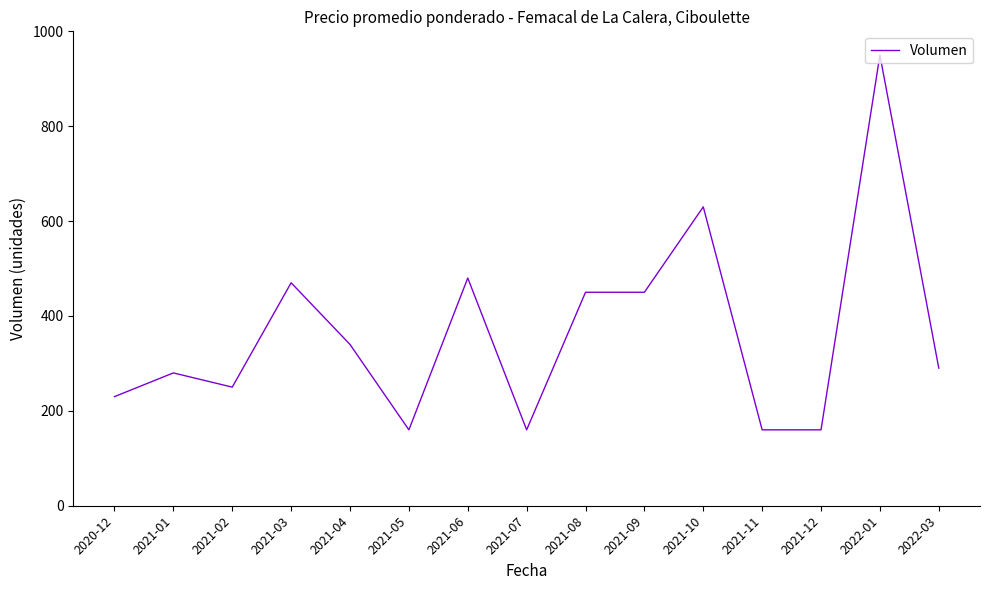

What is the maximum value shown in the chart?

950